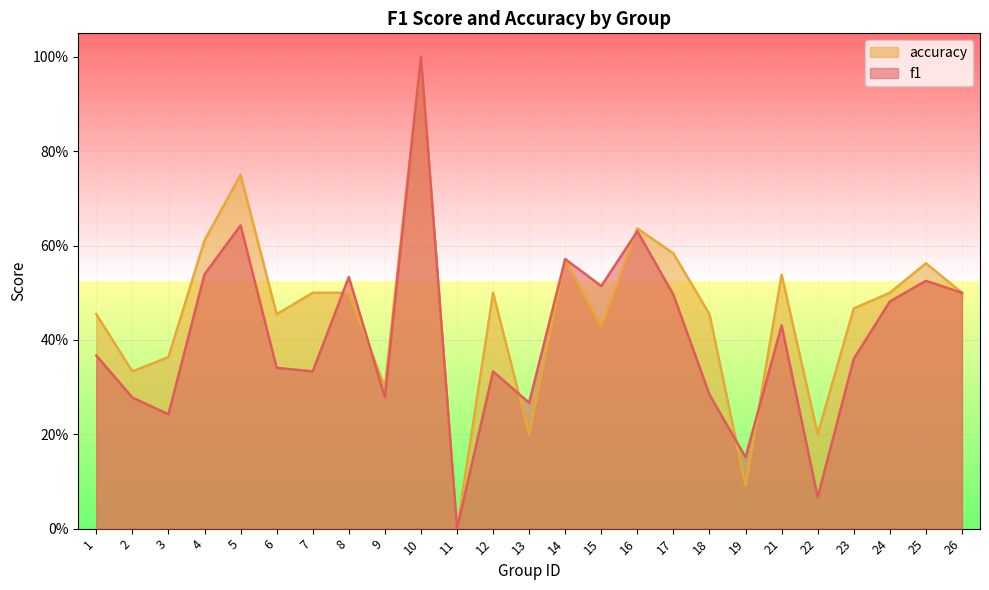

The accuracy series shows 0.0 at 11. True or false?

True